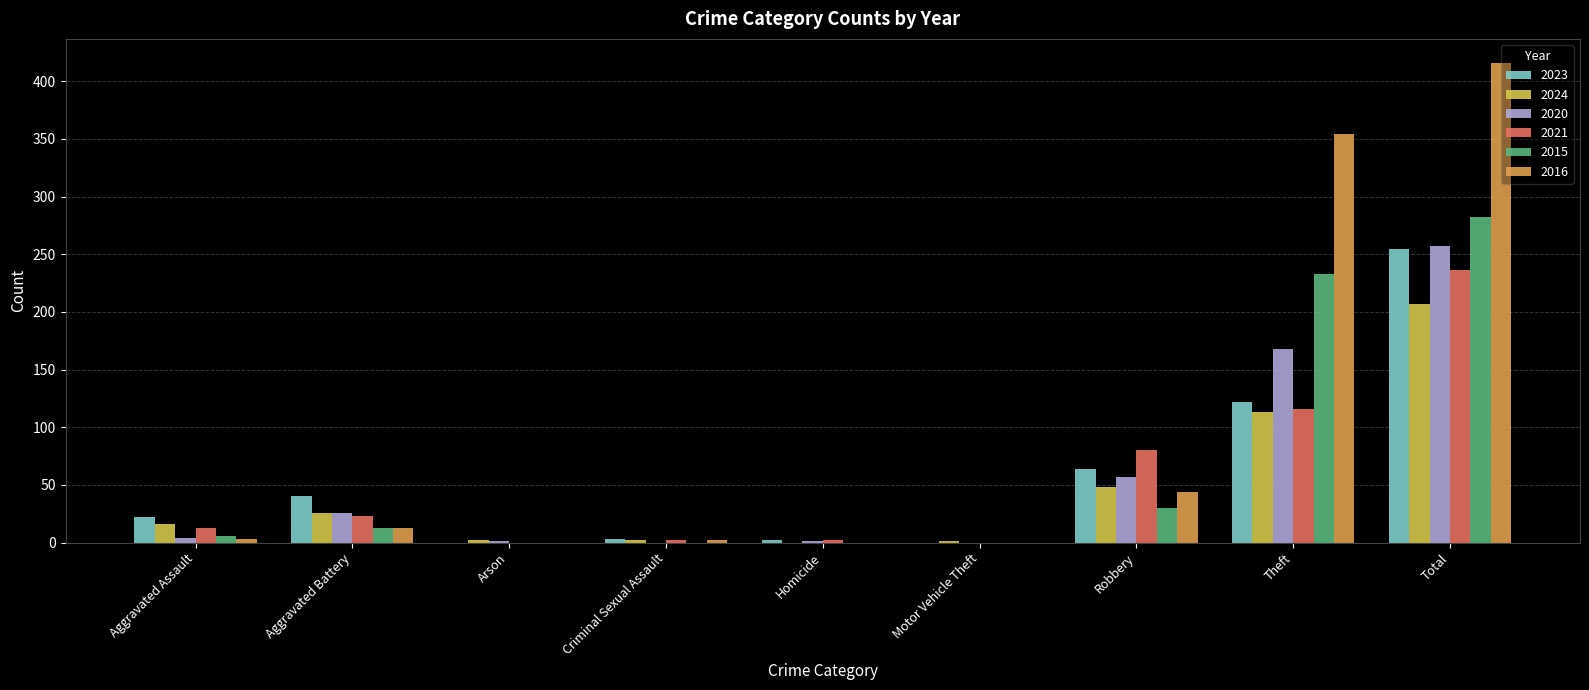

What is the approximate value of 2023 at Total, to the nearest 50?

250